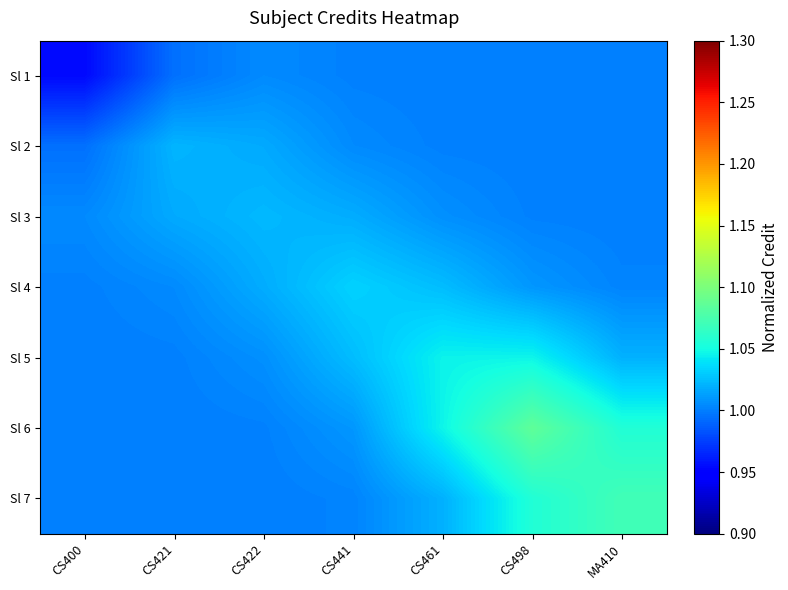

Which series changed the most between CS461 and CS498?

Sl 6